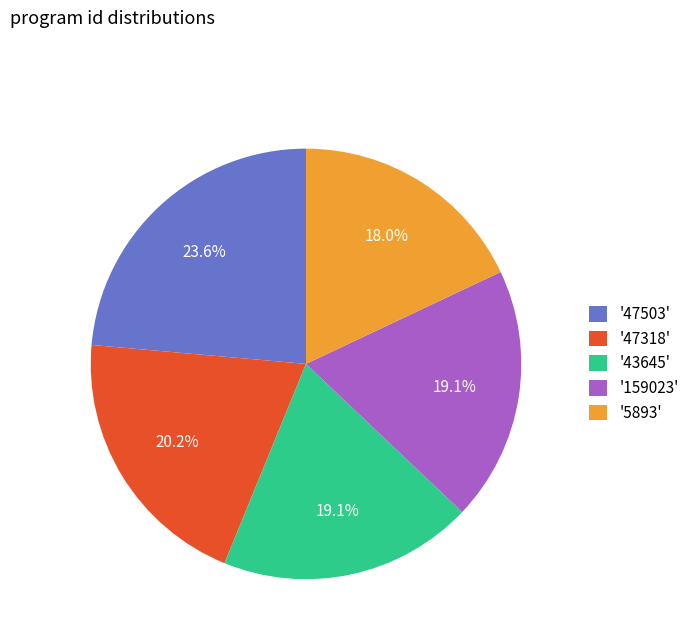

Between '47318' and '159023', which is larger?

'47318'